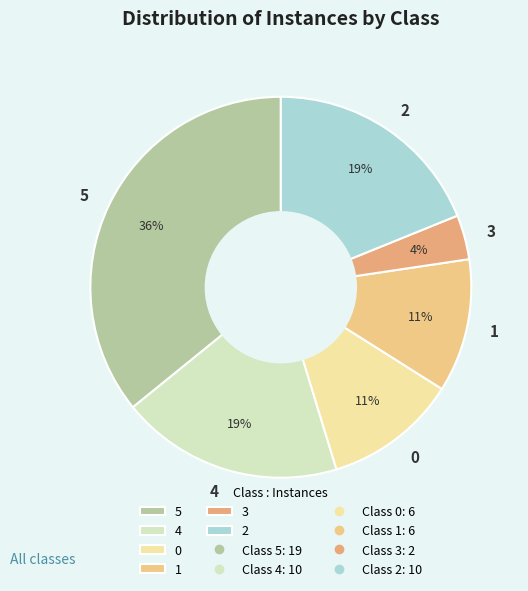

How many slices are in this pie chart?

6